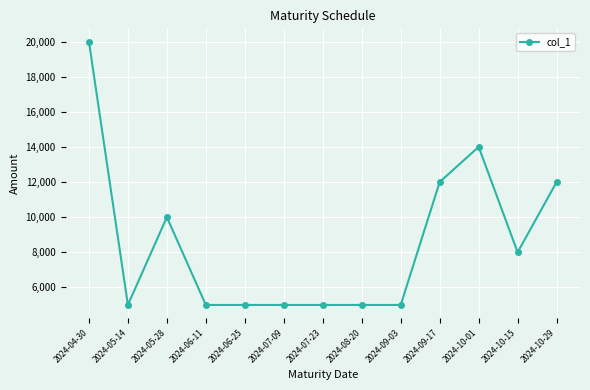

What is the label of the 10th point from the left?

2024-09-17